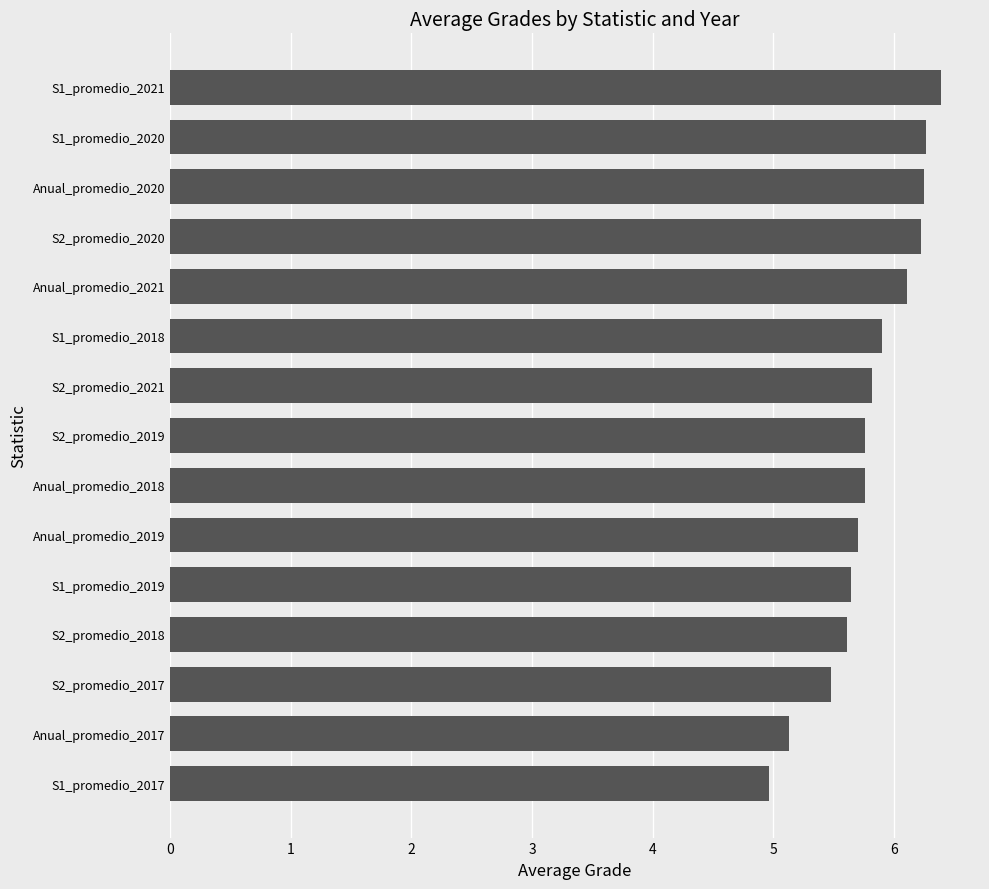

True or false: the data shows 5.8 at Anual_promedio_2018.

True